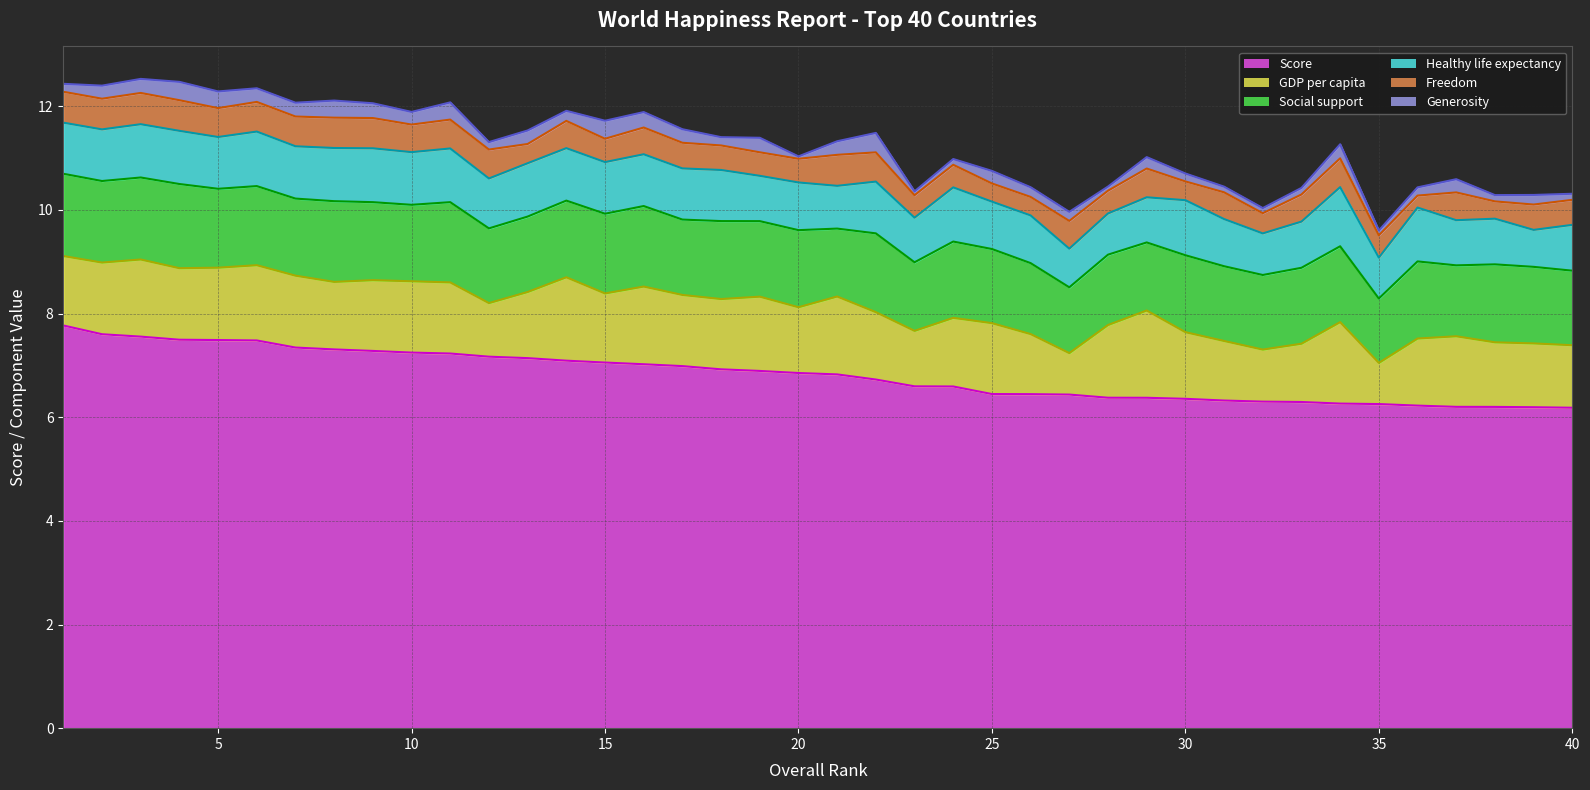

At which category does Healthy life expectancy reach its first local peak?

3